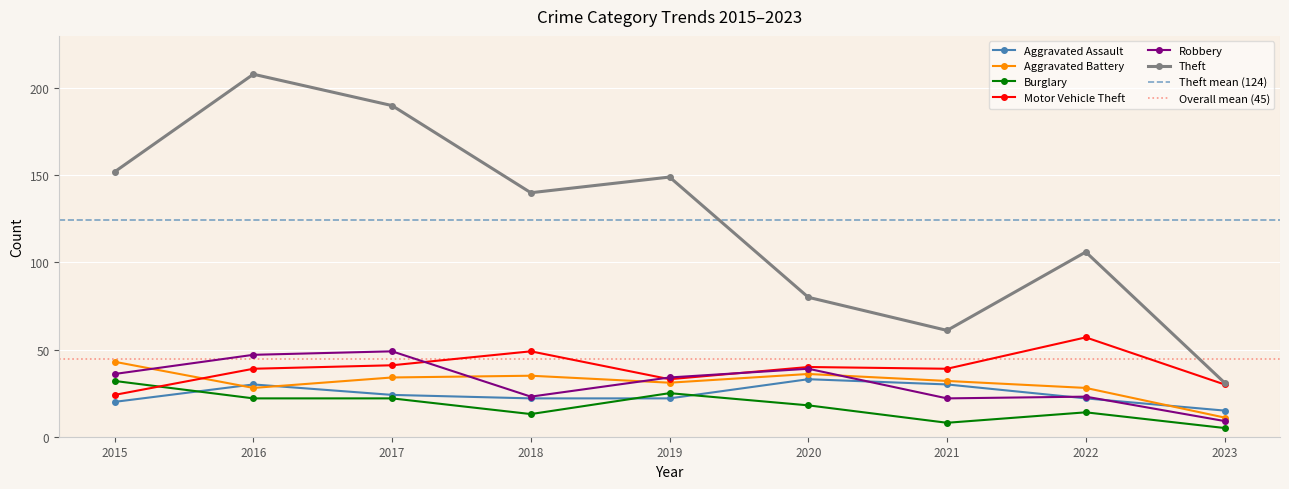

True or false: Motor Vehicle Theft and Aggravated Assault intersect in this chart.

False